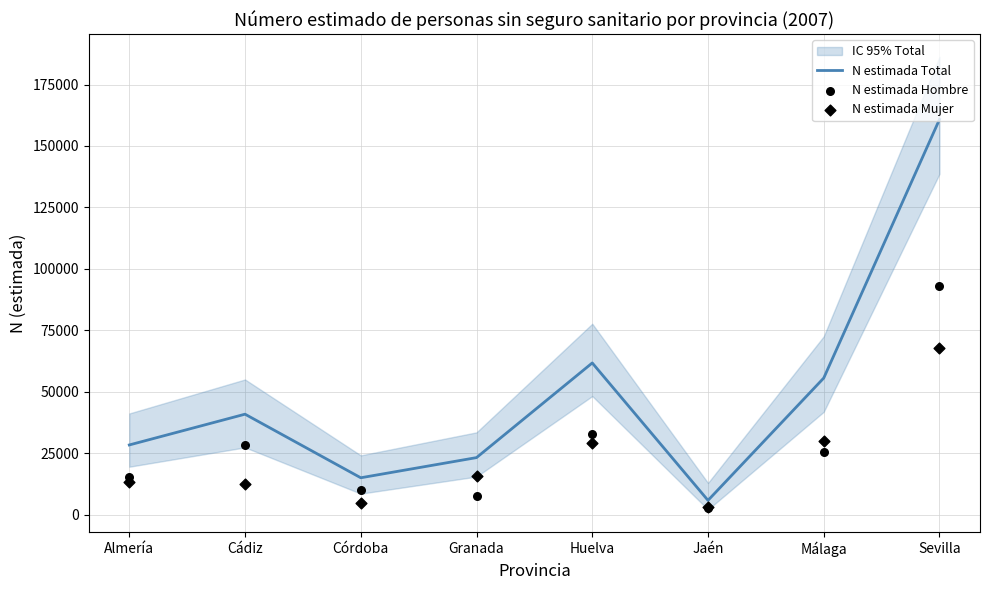

Which series reaches the maximum Y coordinate?

N estimada Total